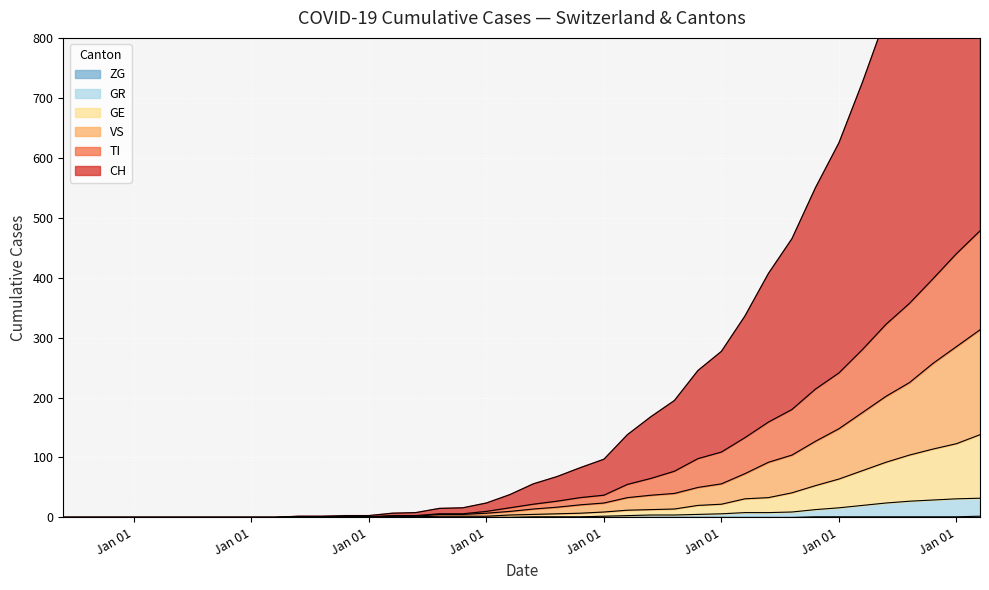

True or false: GR has more than 2 points higher than both neighbors.

False